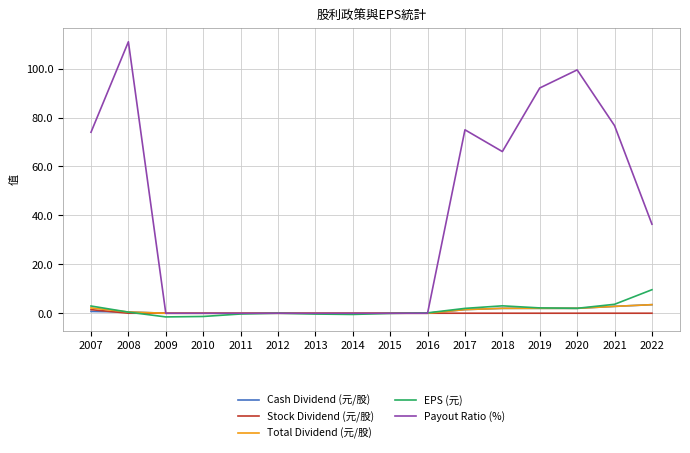

What is the difference between the highest and lowest values at 2021?

76.7